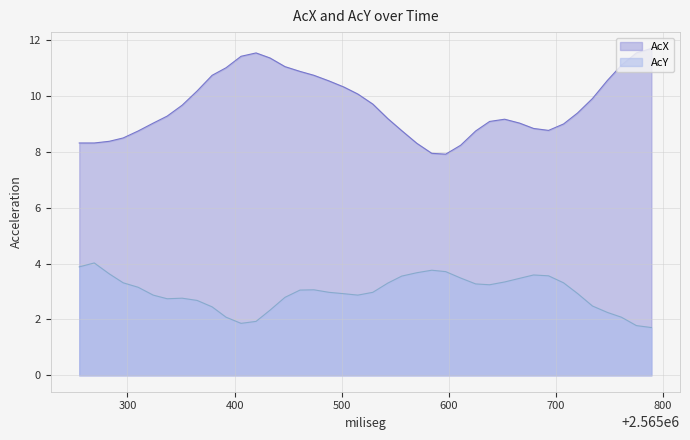

Does the chart display data point markers on the line(s)?

No